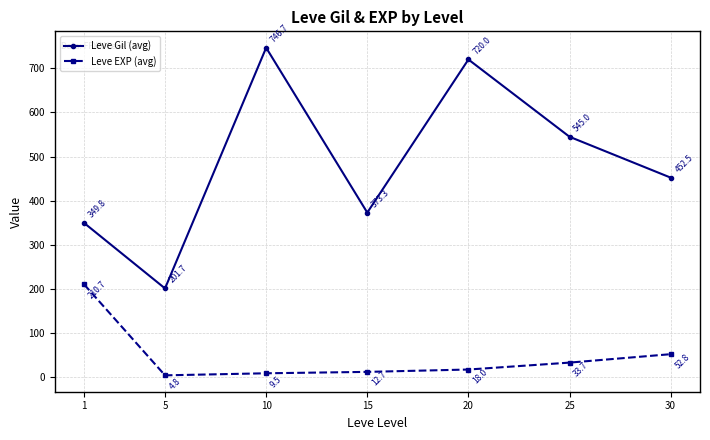

Reading left to right, transcribe all the data shown in this chart.

Leve Gil (avg): 1=349.8	5=201.7	10=746.7	15=373.3	20=720.0	25=545.0	30=452.5
Leve EXP (avg): 1=210.7	5=4.8	10=9.5	15=12.7	20=18.0	25=33.7	30=52.8